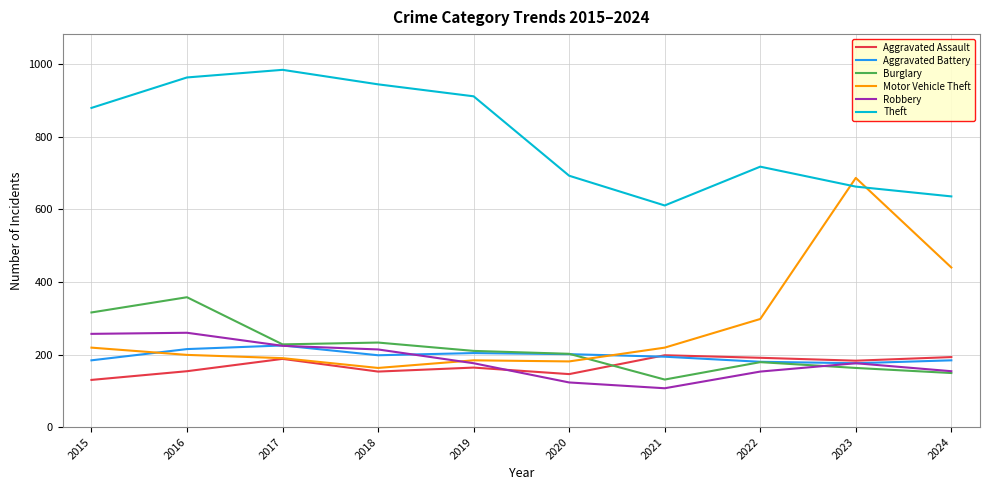

True or false: Robbery has a value of 168 at 2021.

False